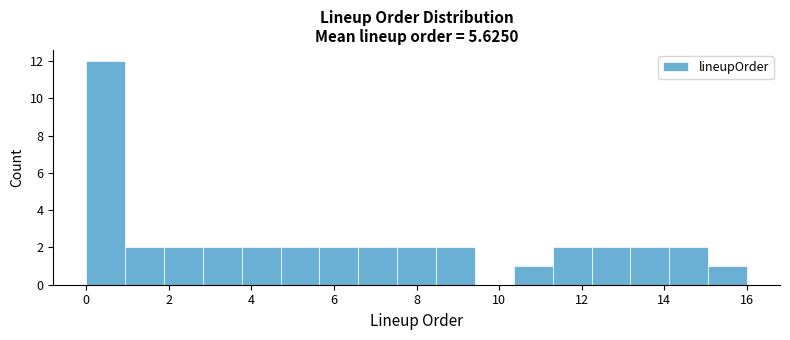

What is the height of the bar covering 3.8 to 4.8 on the x-axis? Neither the bar edges nor the heights are printed on the chart, so give them approximately, as read against the axes.

2